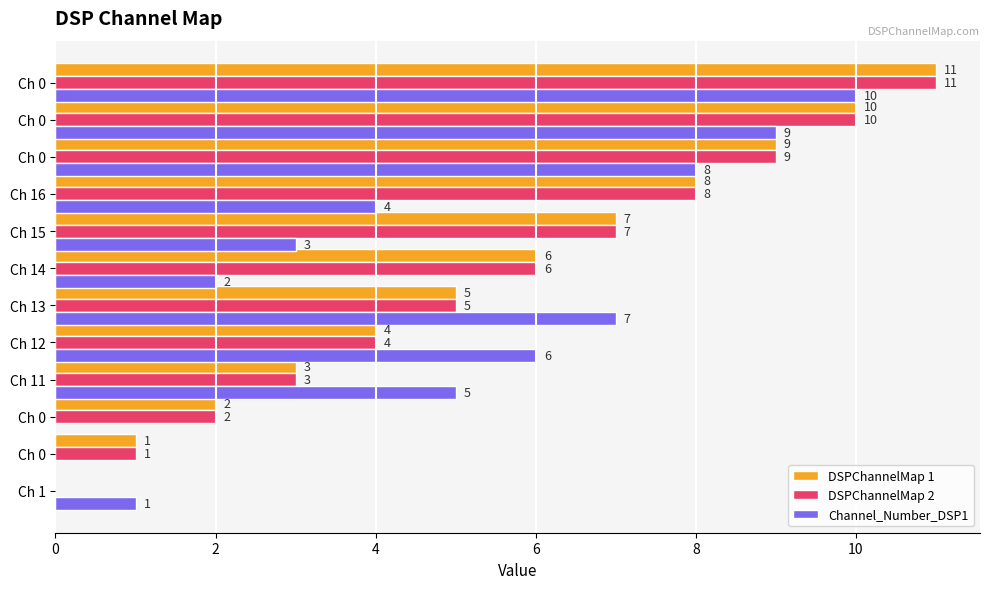

What are all the series names shown in the legend?

DSPChannelMap 1, DSPChannelMap 2, Channel_Number_DSP1